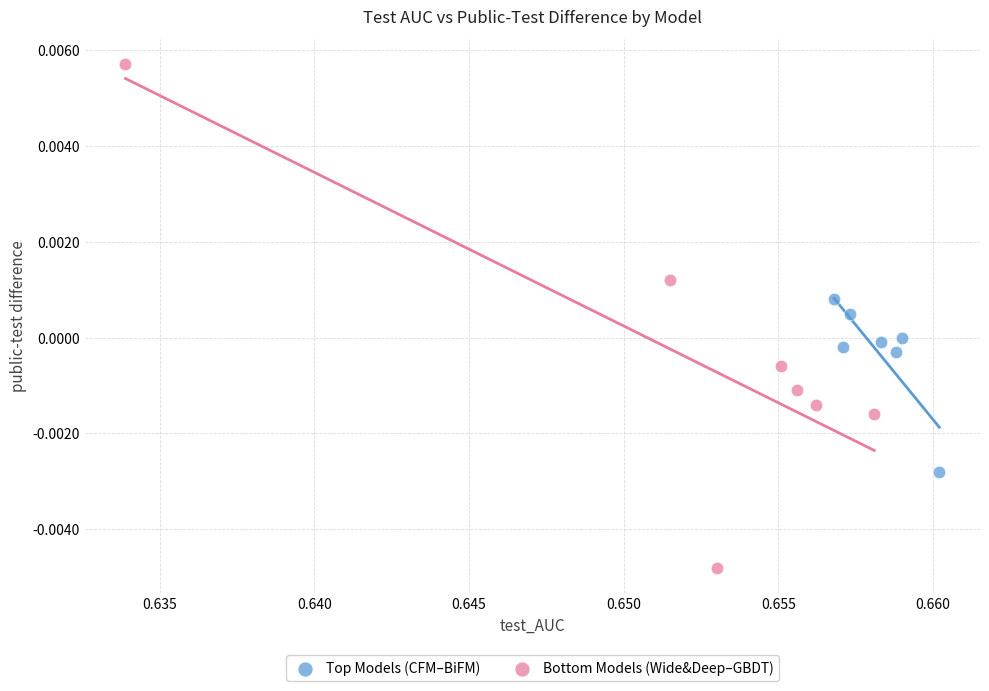

What are all the series names shown in the legend?

Top Models (CFM–BiFM), Bottom Models (Wide&Deep–GBDT)